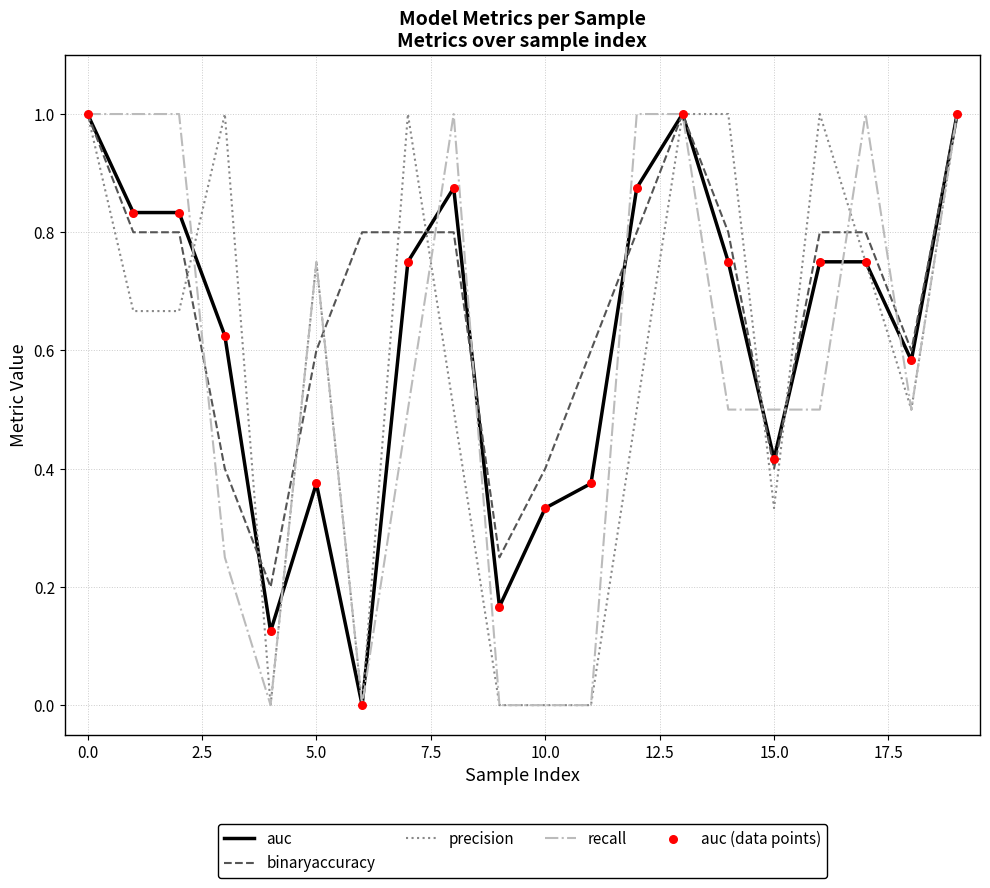

At how many categories does at least one series exceed 0?

20